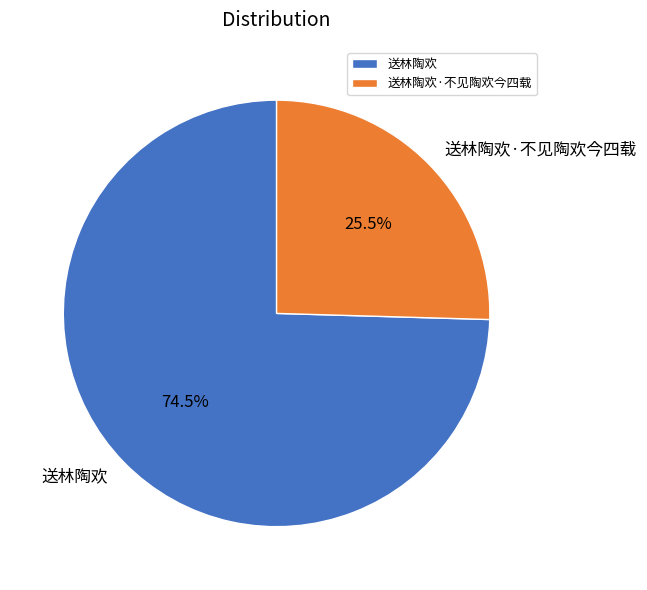

To the nearest percent, what is the average slice percentage?

50%